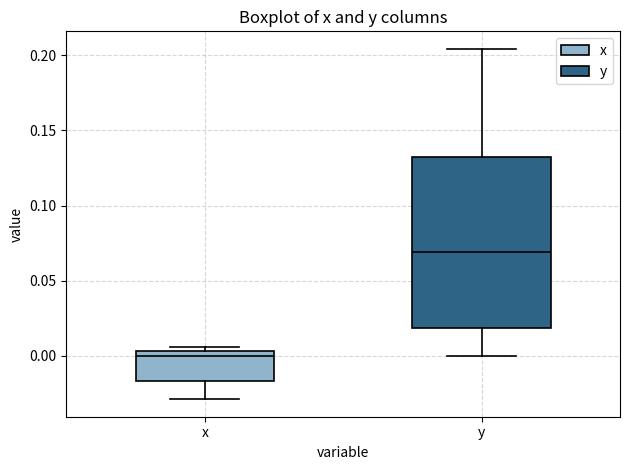

Which box is the tallest, from its lower edge to its upper edge?

y